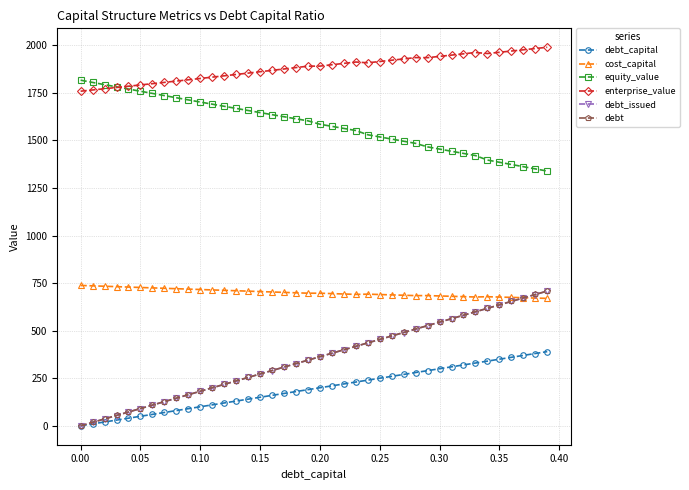

What is the greatest value displayed?

1989.8